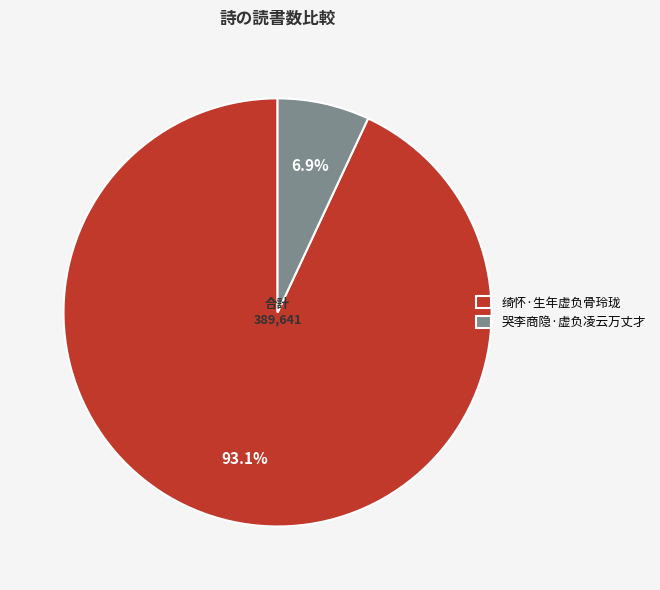

Which has a higher value, 哭李商隐·虚负凌云万丈才 or 绮怀·生年虚负骨玲珑?

绮怀·生年虚负骨玲珑